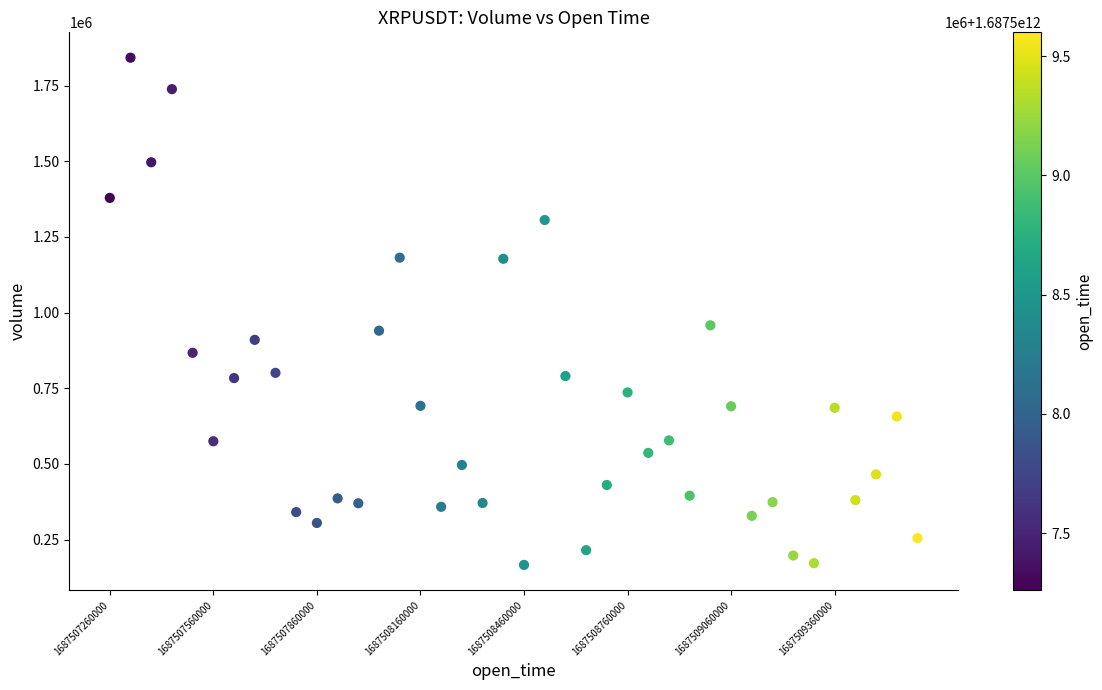

What is the range of X values (max minus min)?

2340000.0